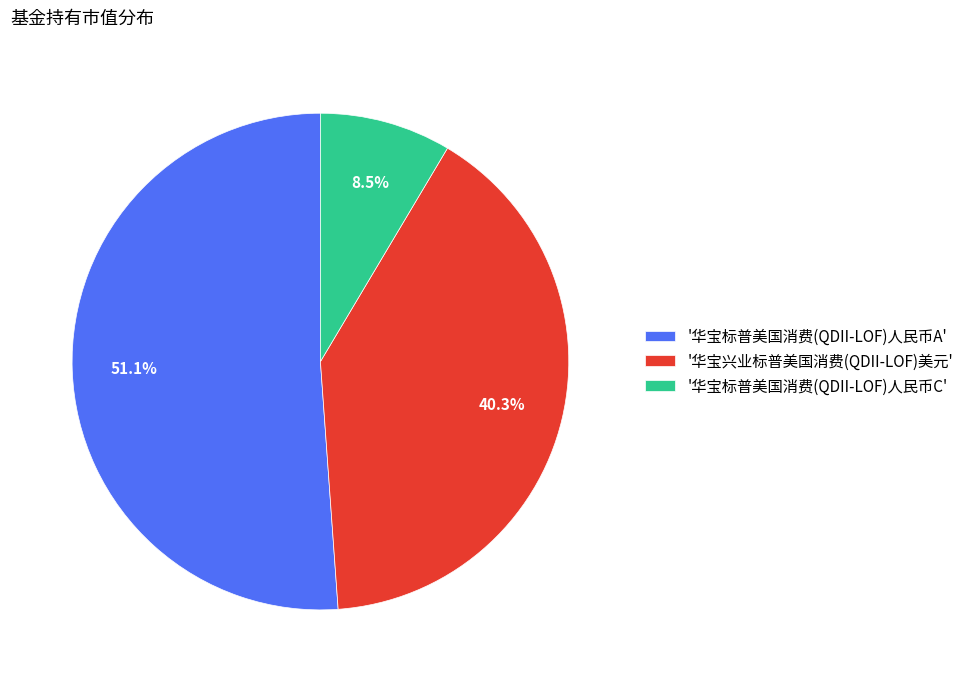

Combined, do '华宝兴业标普美国消费(QDII-LOF)美元' and '华宝标普美国消费(QDII-LOF)人民币C' account for over 50%?

No